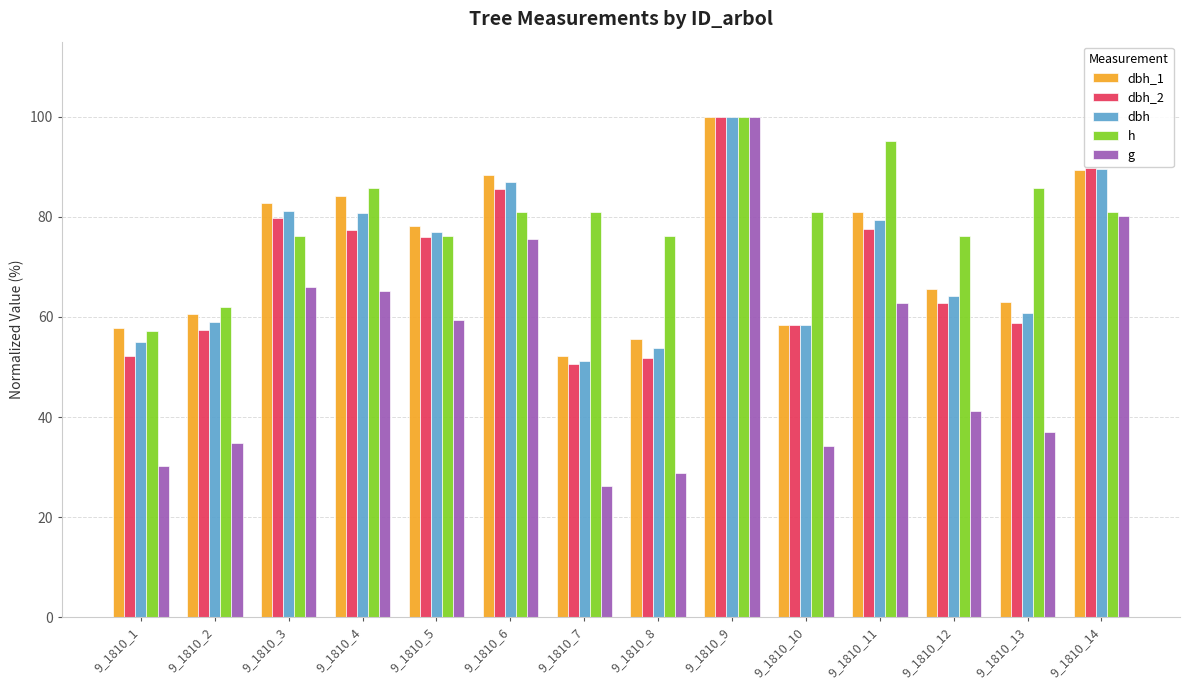

Which category has the lowest value in the g series?

9_1810_7